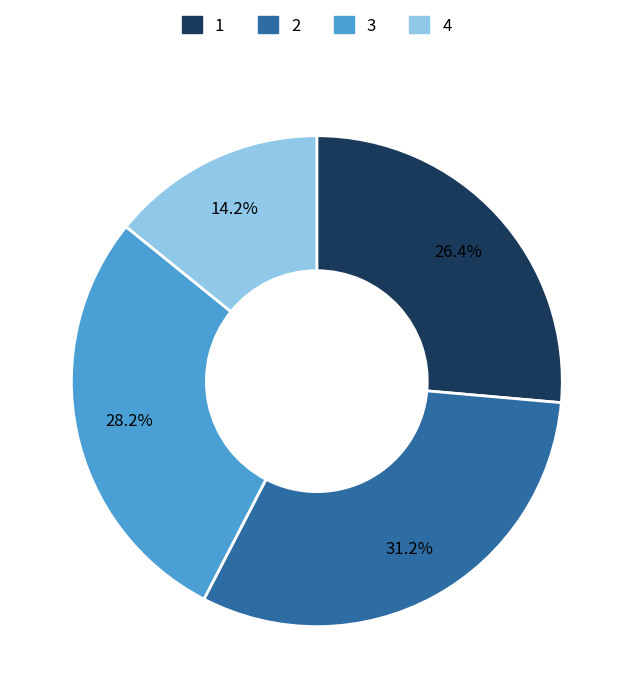

How many segments does this pie chart have?

4